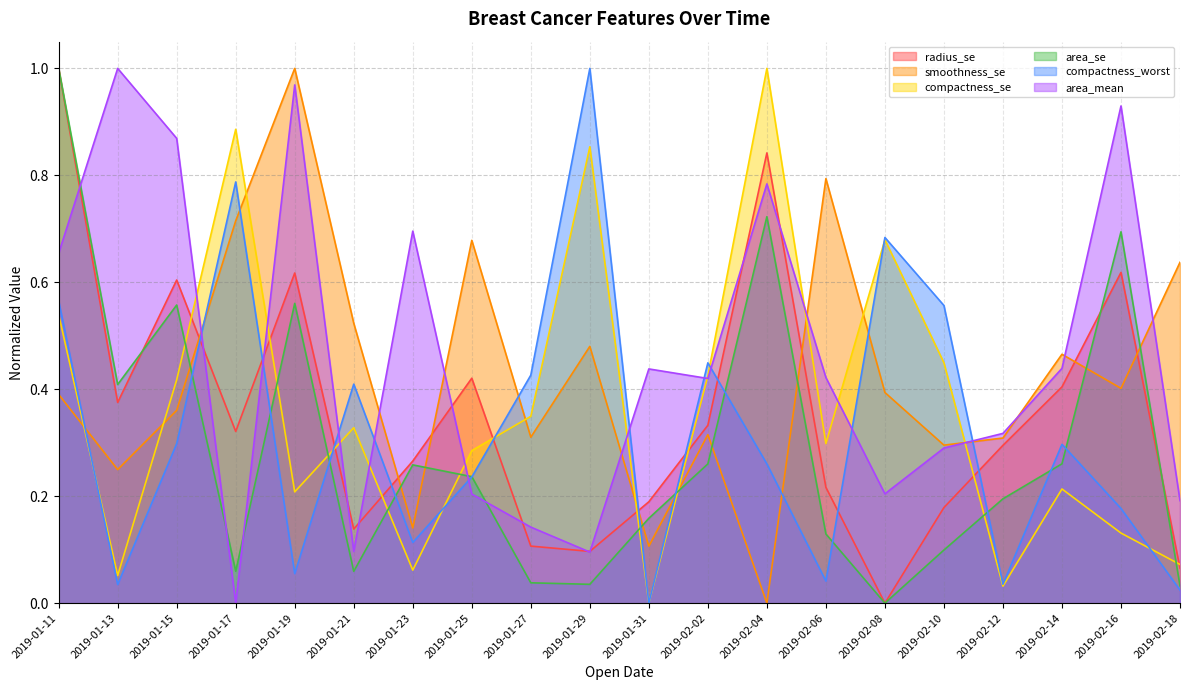

What is the sum of the smoothness_se values at 2019-01-19 and 2019-01-15?

1.4